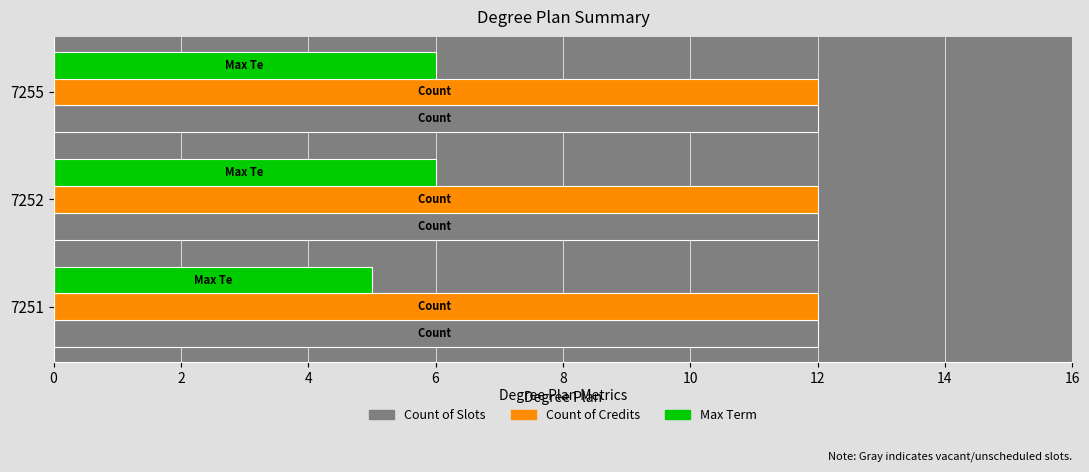

What is the sum of the Max Term values at 7252 and 7251?

11